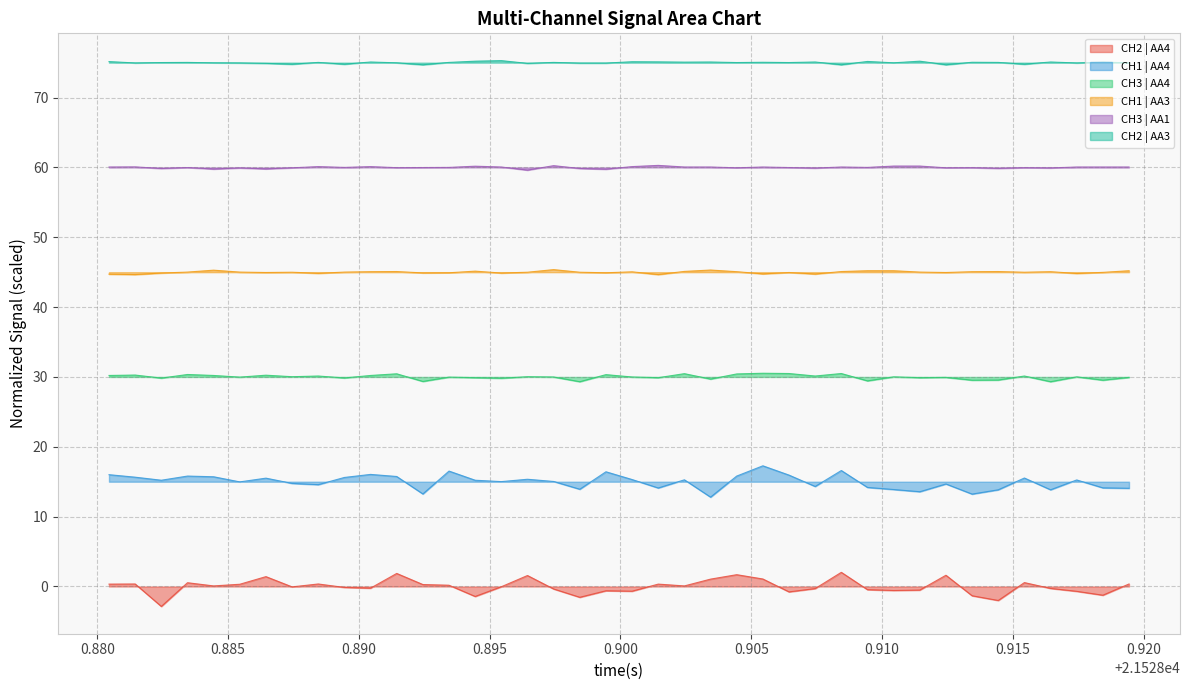

What is the highest value of the CH1 | AA3 series?

45.4